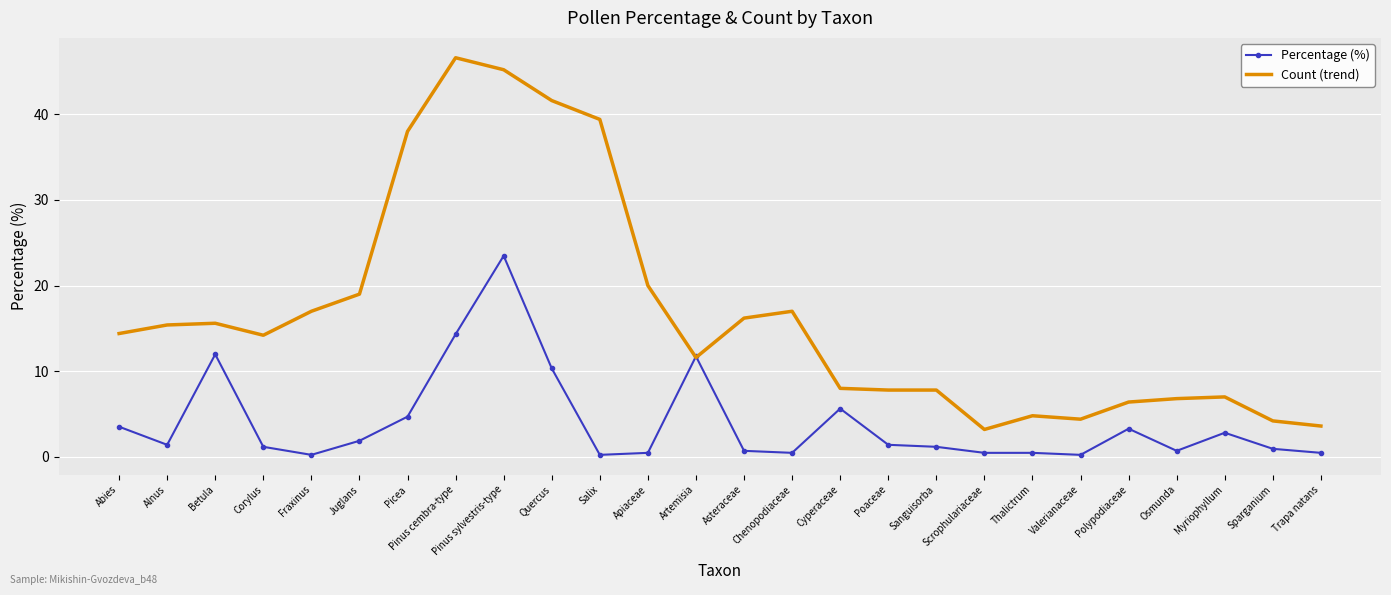

What is the difference between the maximum and minimum values in the Percentage (%) series?

23.2